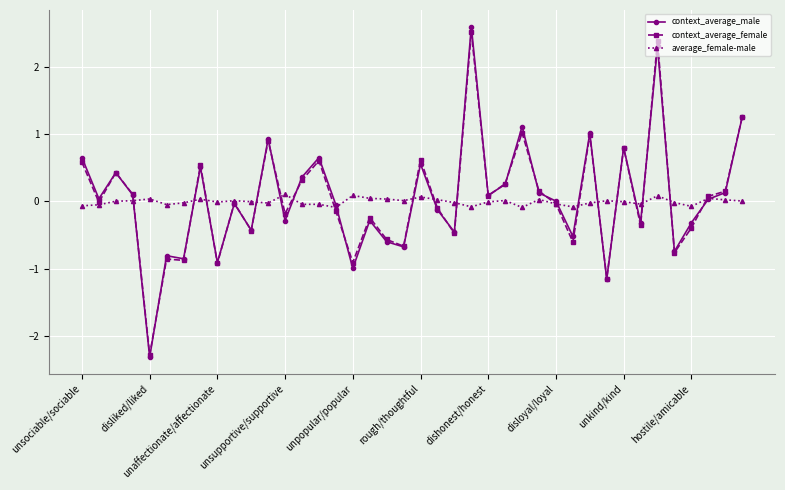

What is the lowest value of the context_average_male series?

-2.3